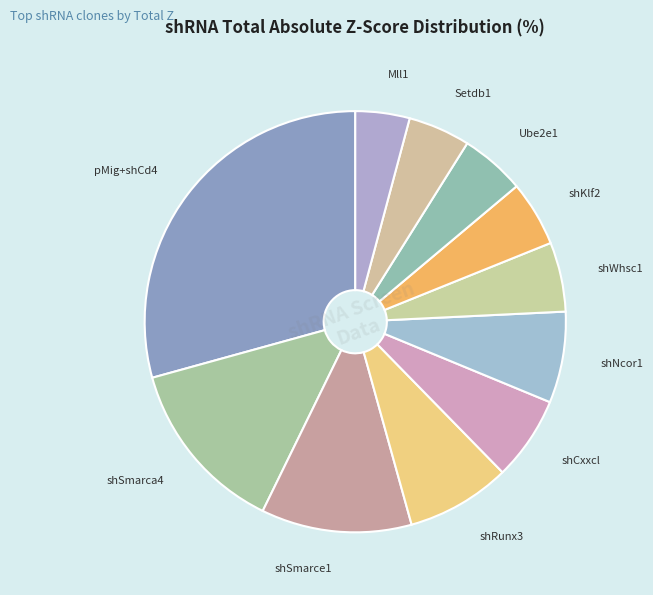

The shRunx3 slice represents 1% of the pie. True or false?

False